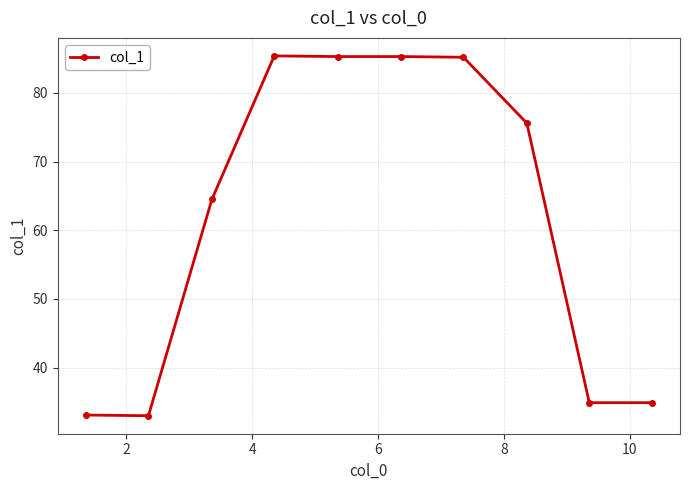

What is the minimum value shown in the chart?

33.0